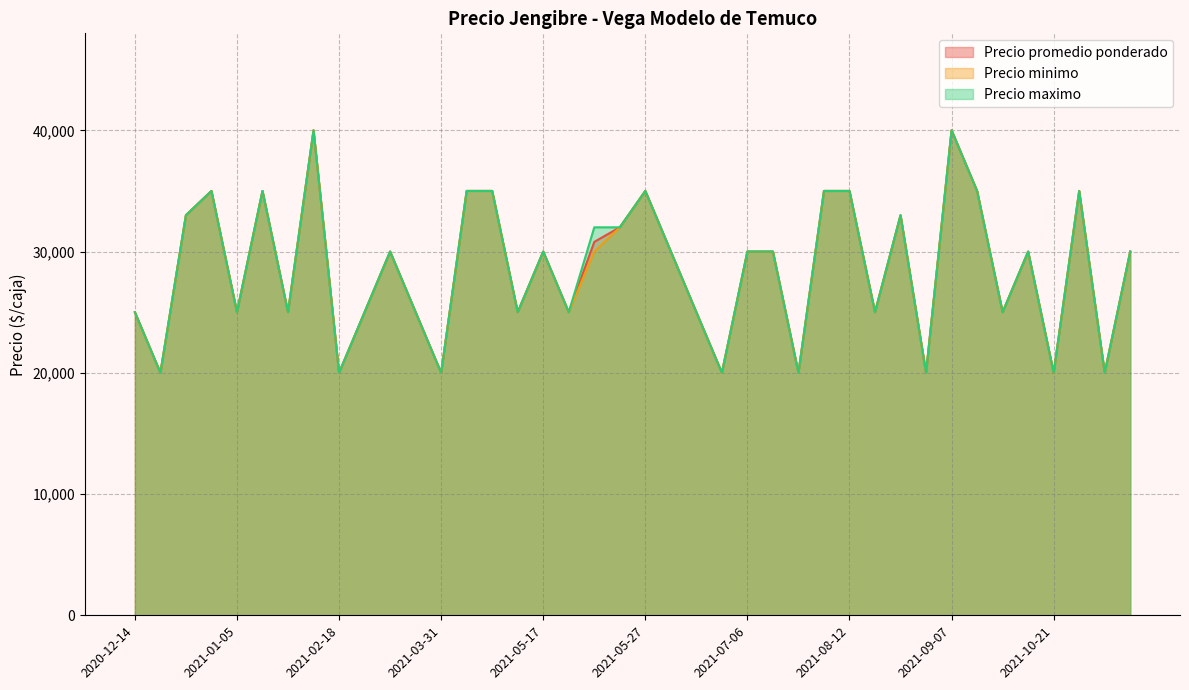

Is the value of Precio promedio ponderado at 2021-06-22 greater than the value of Precio minimo at 2020-12-30?

No